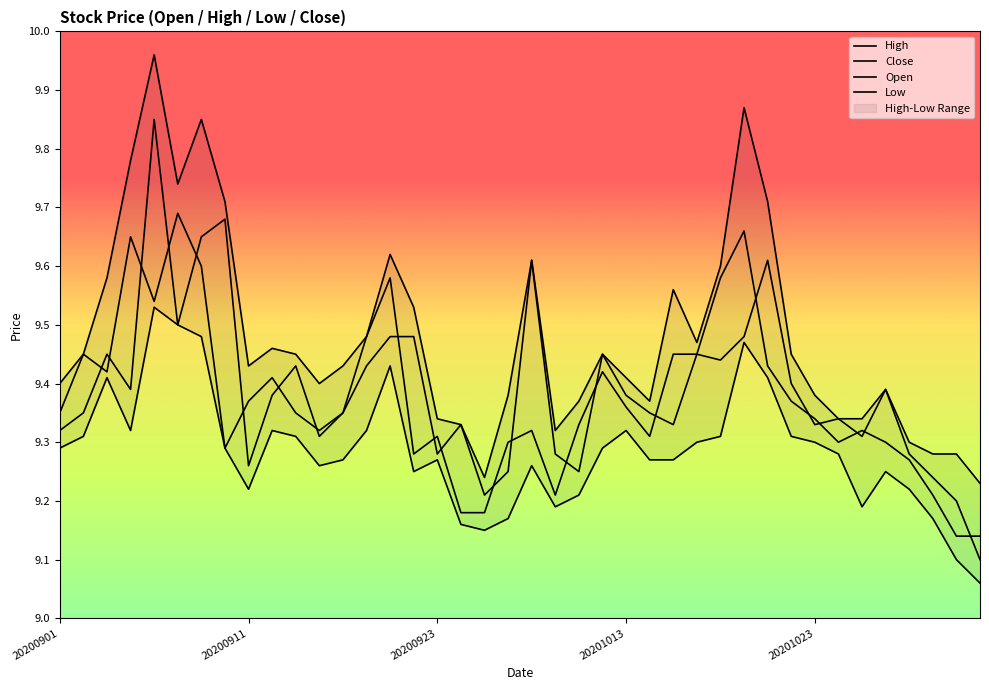

True or false: High and Low cross at least once.

False